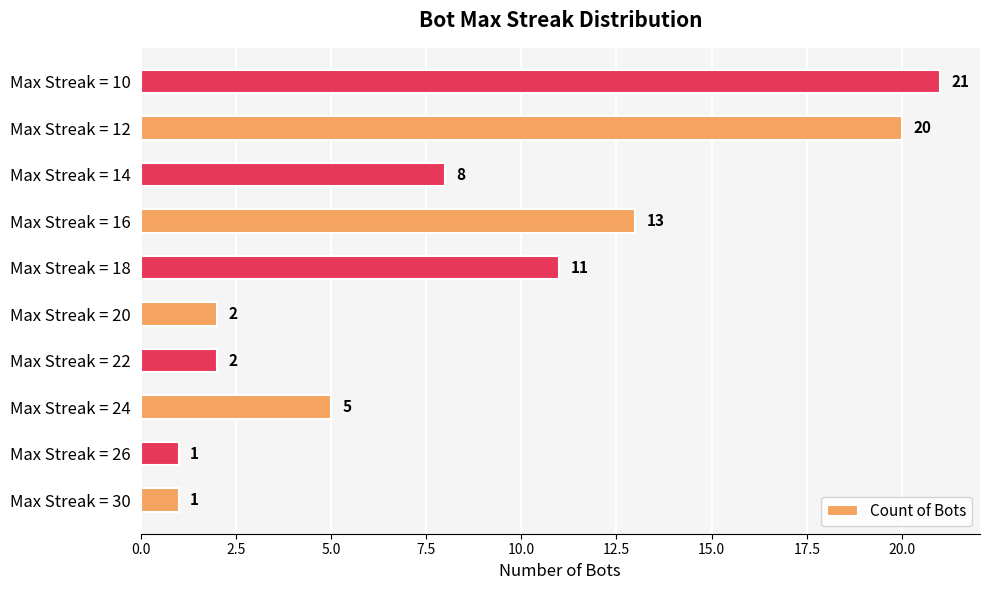

Where is the data nearest to the value 11?

Max Streak = 18